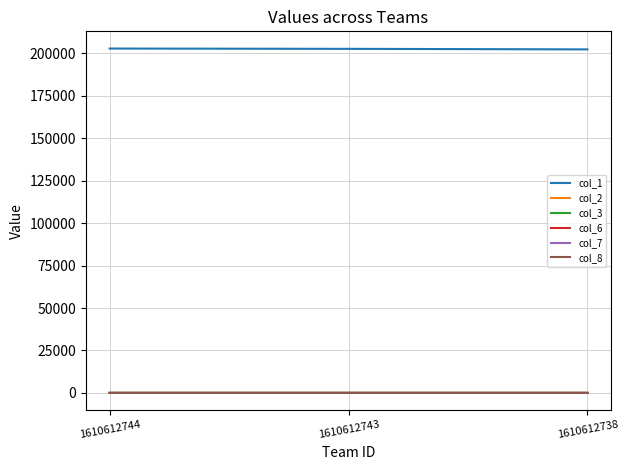

What is the sum of all col_3 values?

11.6